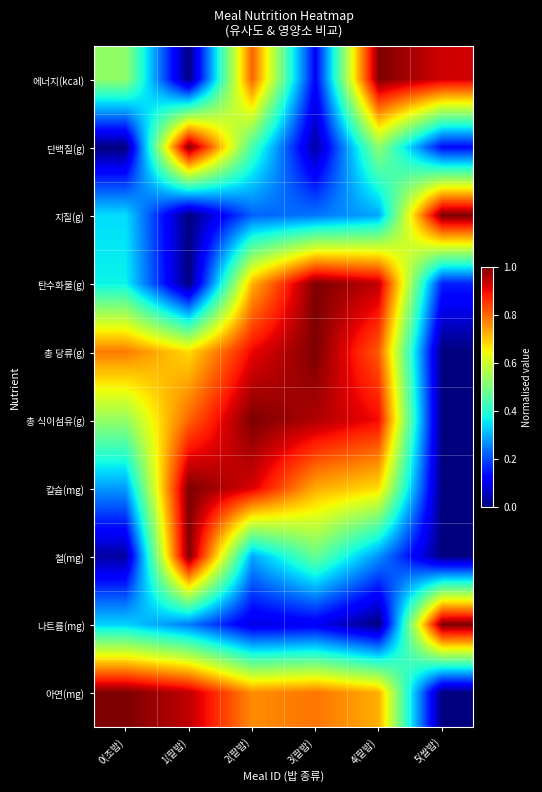

At which category is the sum across all series the highest?

2(팥밥)